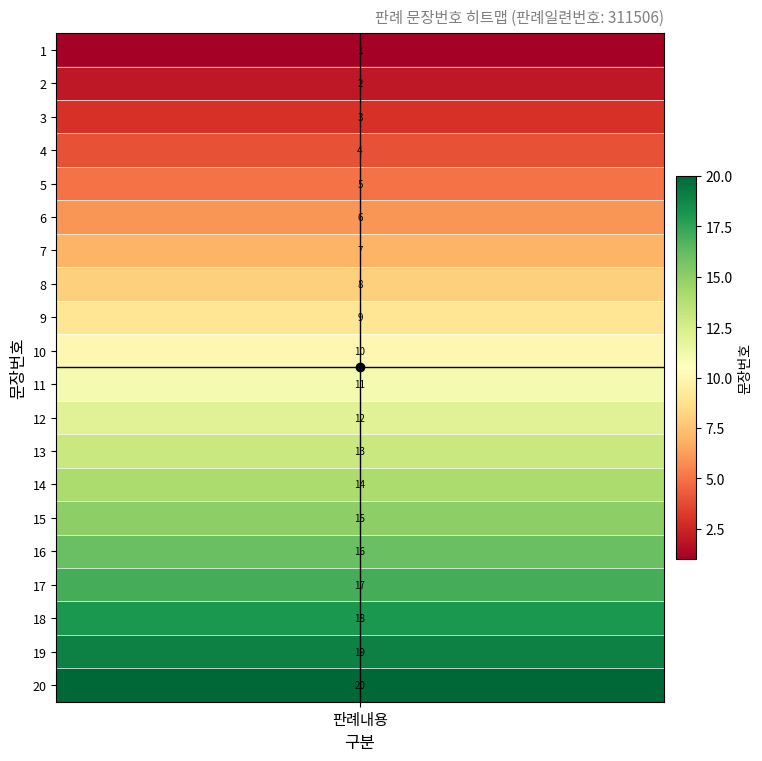

Reading left to right, list all the values displayed in this chart.

0=1	1=2	2=3	3=4	4=5	5=6	6=7	7=8	8=9	9=10	10=11	11=12	12=13	13=14	14=15	15=16	16=17	17=18	18=19	19=20